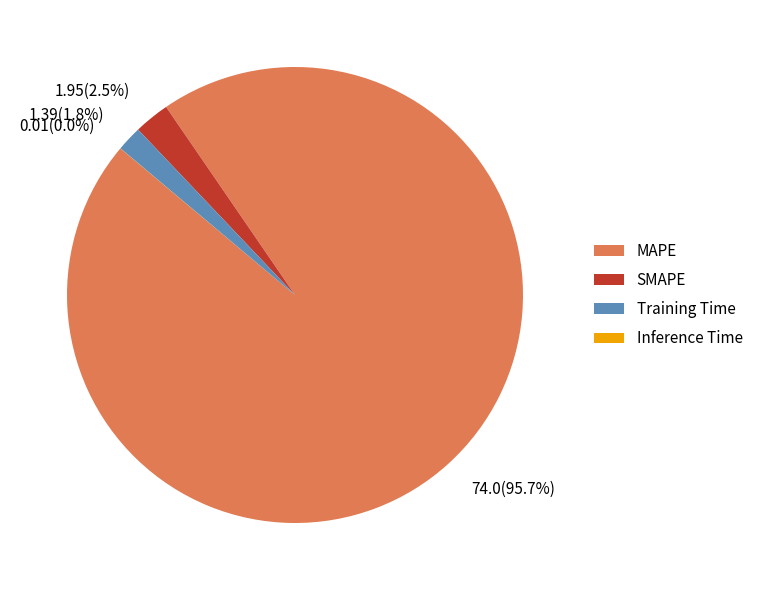

Between SMAPE and Training Time, which is larger?

SMAPE